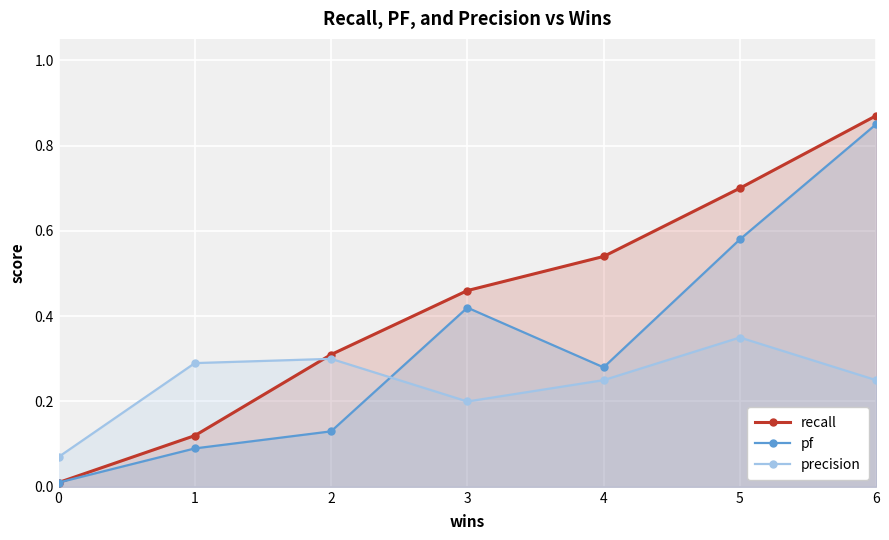

At how many categories does at least one series exceed 0?

7